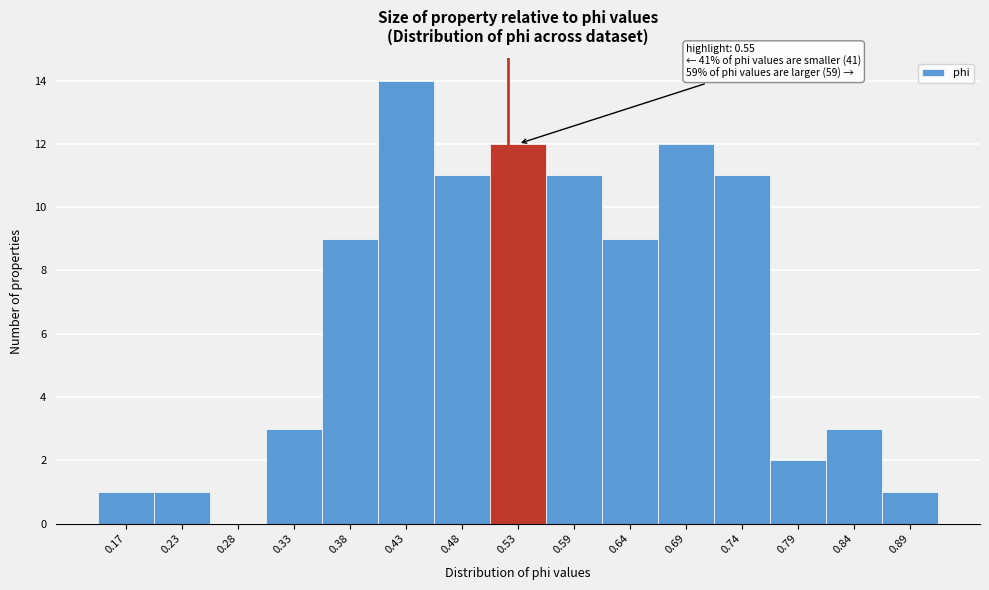

Reading left to right, extract all data points from this chart.

0.17=1	0.23=1	0.28=0	0.33=3	0.38=9	0.43=14	0.48=11	0.53=12	0.59=11	0.64=9	0.69=12	0.74=11	0.79=2	0.84=3	0.89=1